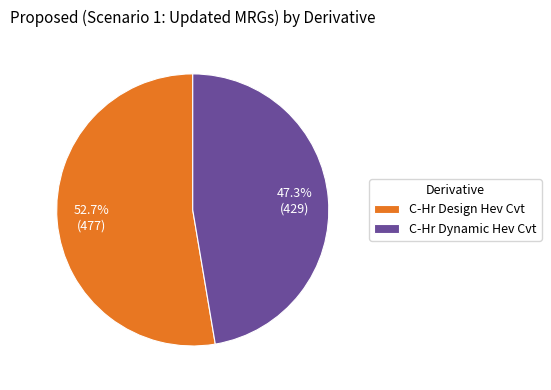

Which slice is the largest?

C-Hr Design Hev Cvt